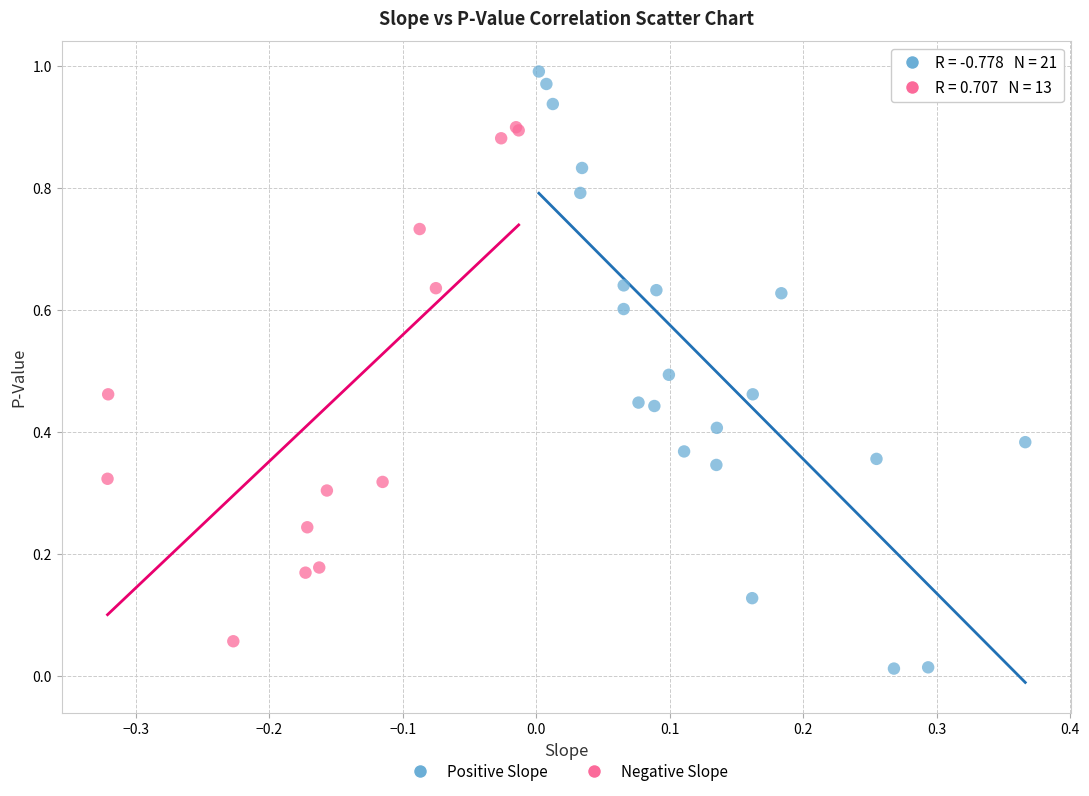

Which series reaches the minimum Y coordinate?

Positive Slope